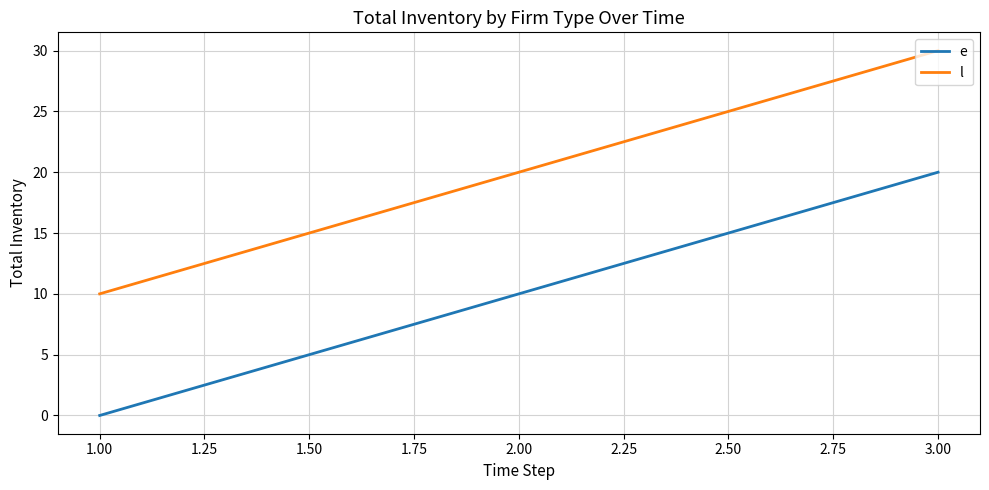

At which label does l reach its peak?

3.00